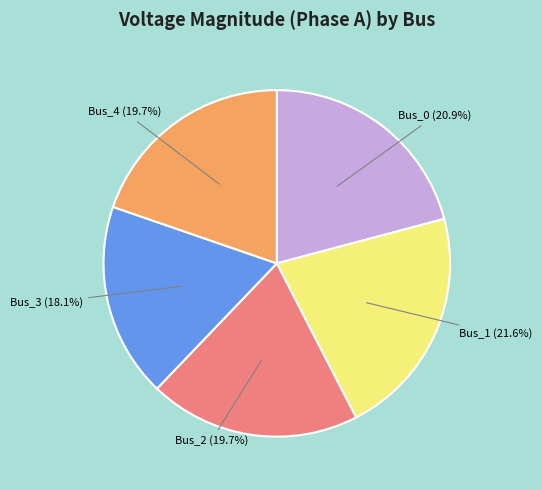

To the nearest percent, what is the average slice percentage?

20%